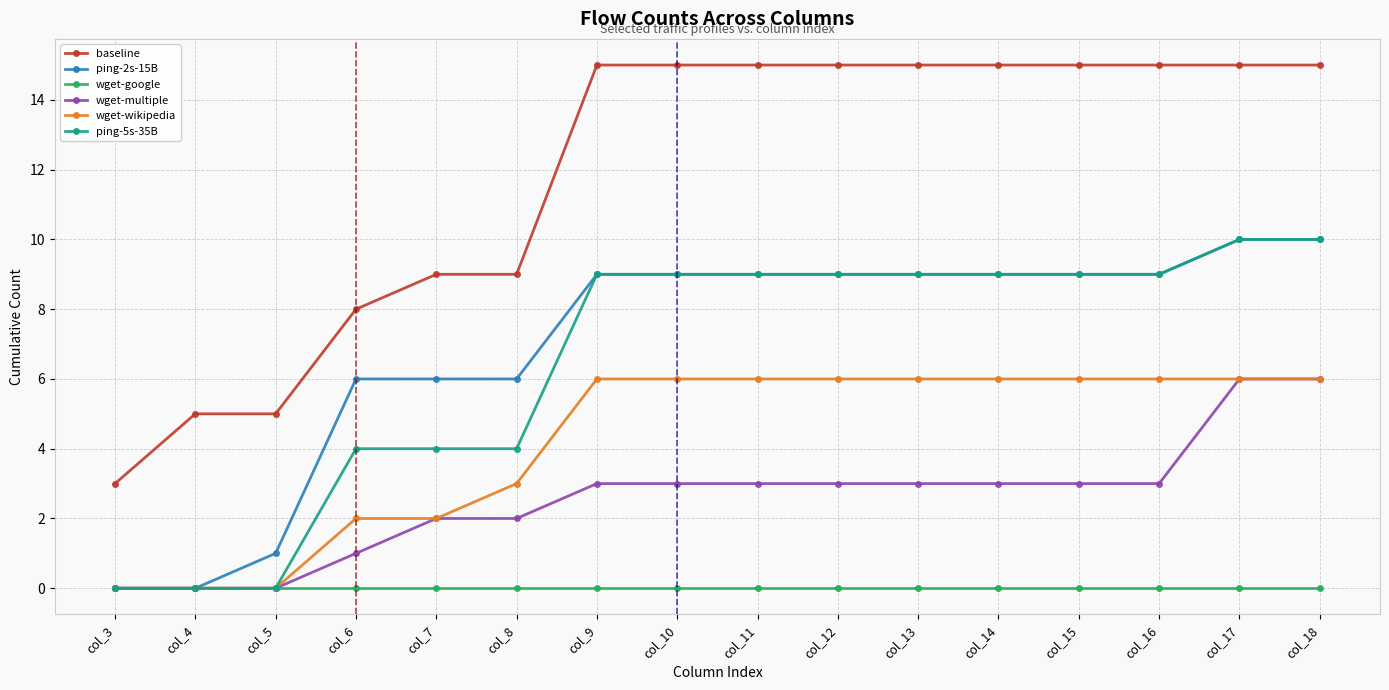

At how many categories does at least one series exceed 10?

10